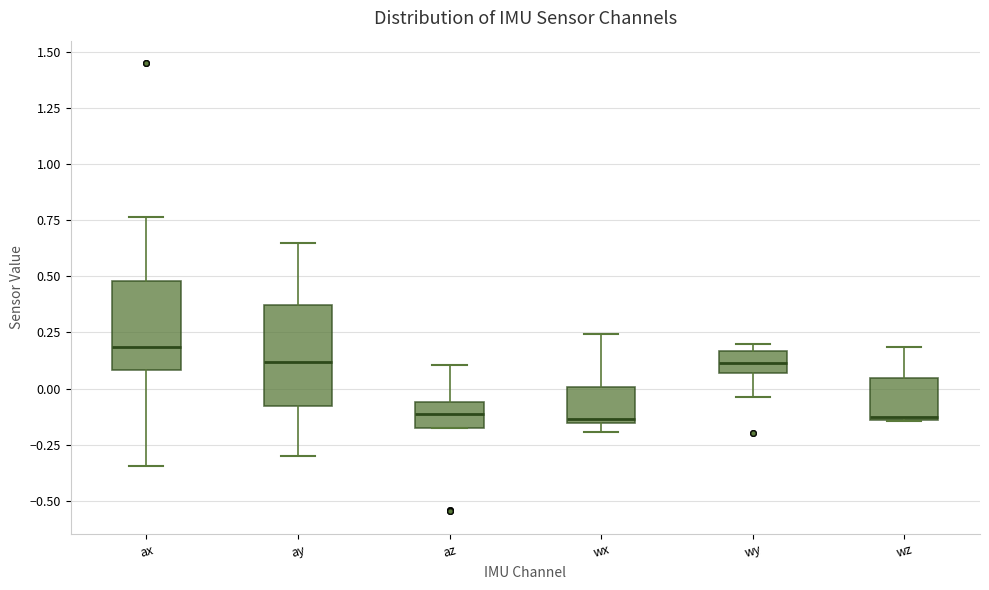

Which box's median line is the highest?

ax